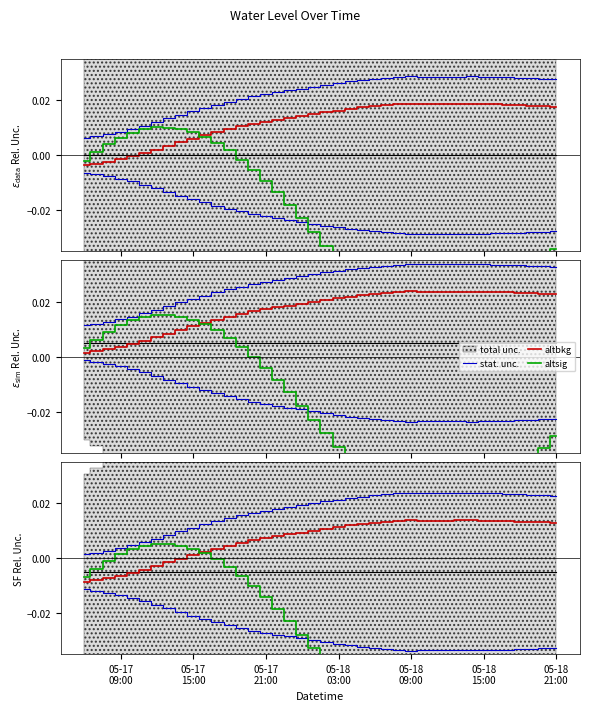

What is the sum of all altsig values?

-1.2